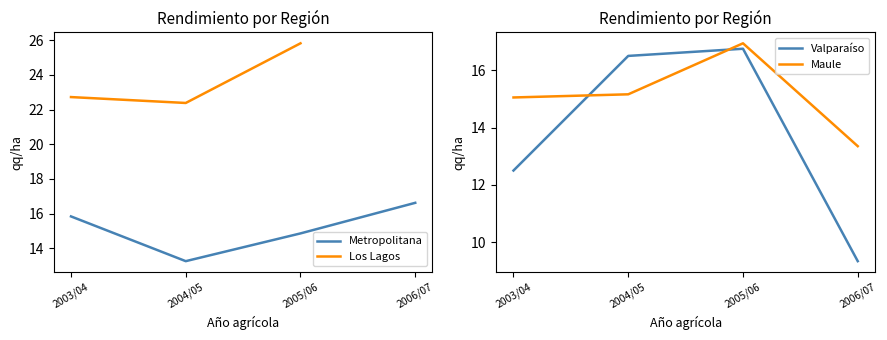

How many values in the Metropolitana series exceed 15?

2